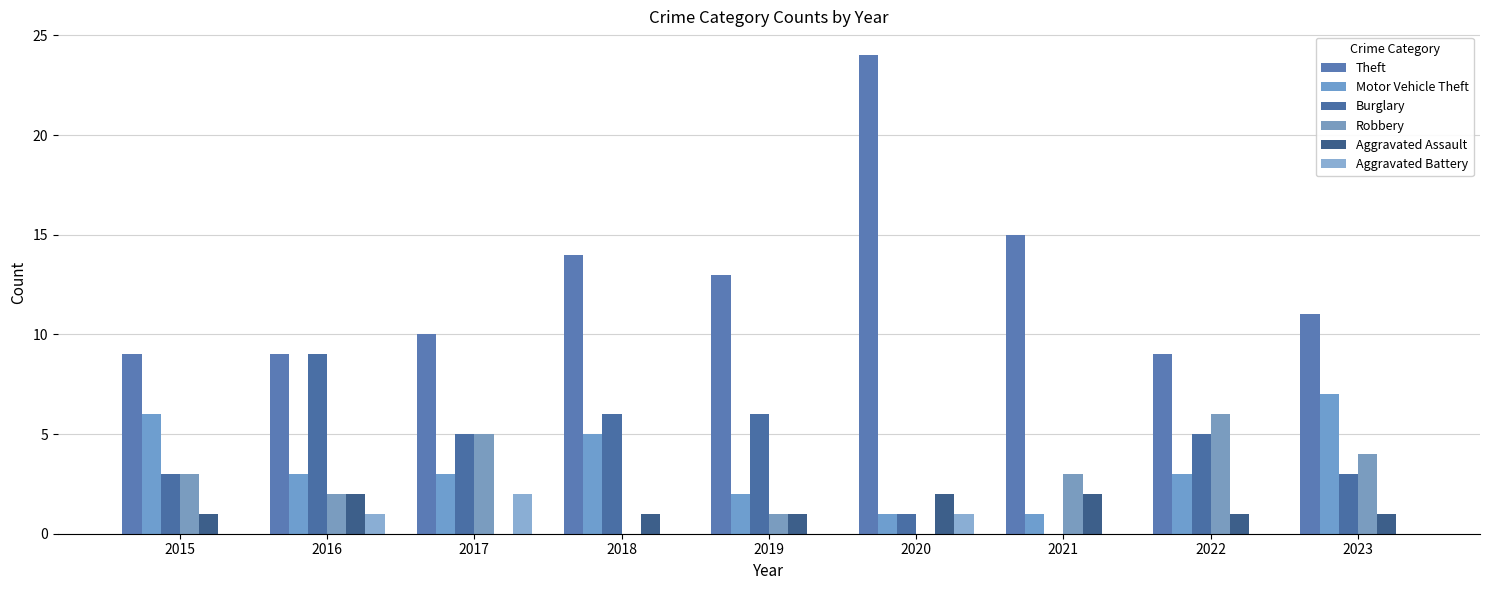

Are the bars horizontal?

No